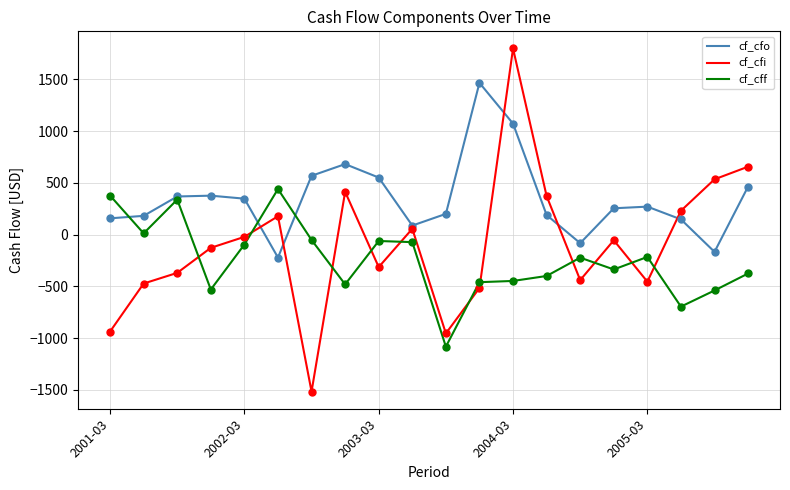

Which series has the largest total across all categories?

cf_cfo